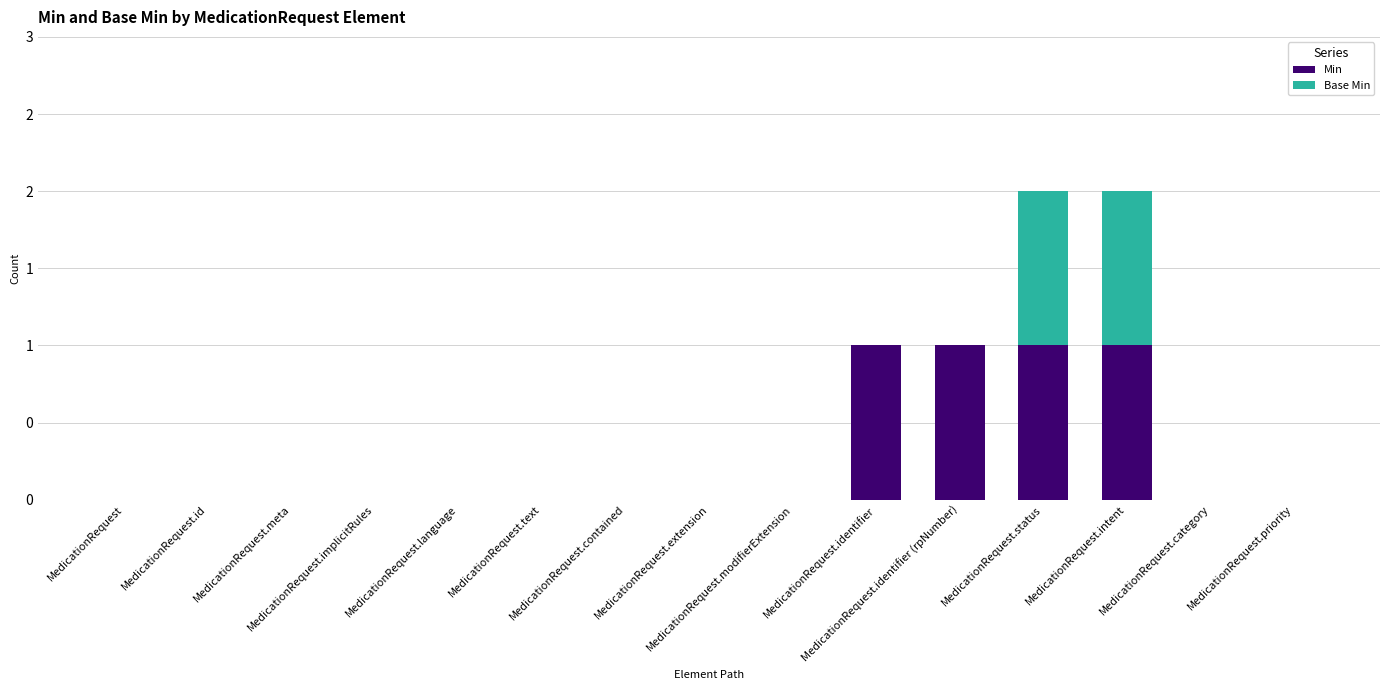

What are all the series names shown in the legend?

Min, Base Min